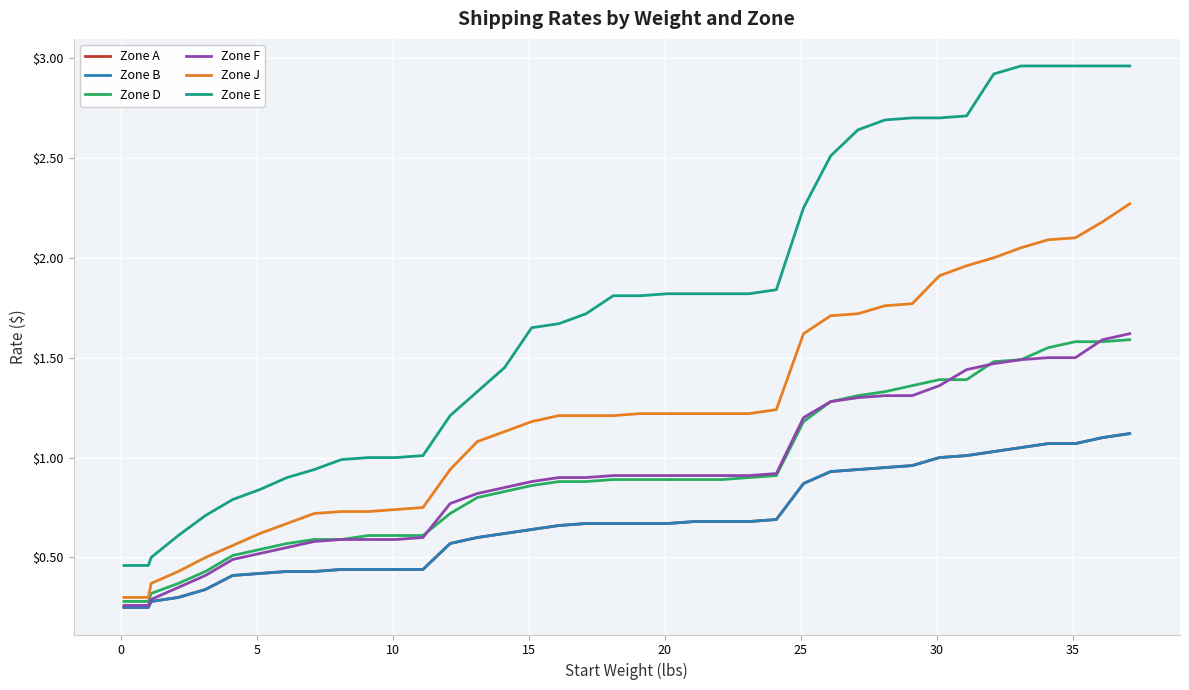

What is the lowest value of the Zone J series?

0.3